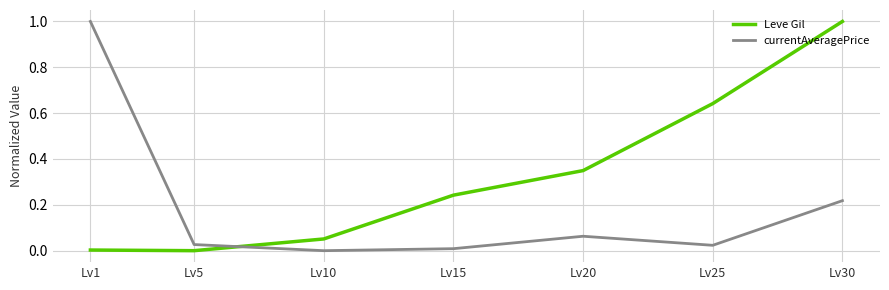

True or false: currentAveragePrice and Leve Gil intersect in this chart.

True